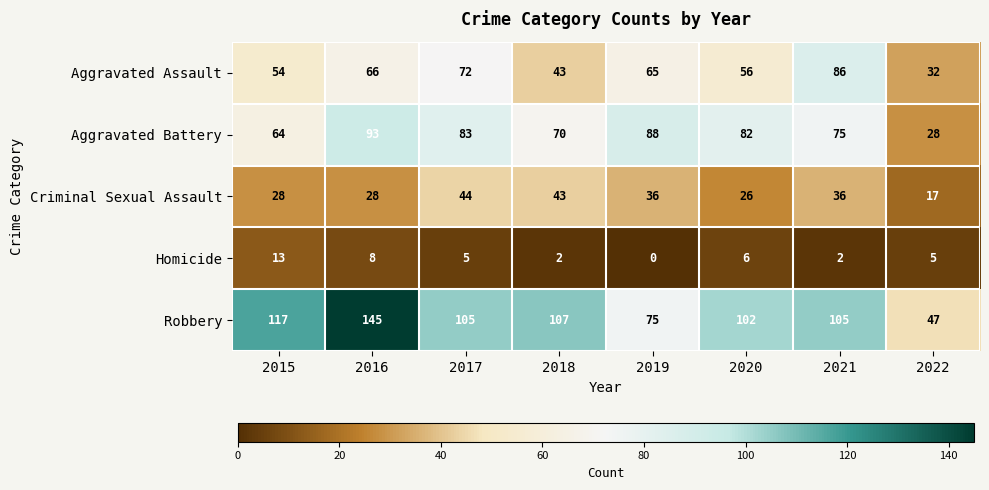

The Robbery series shows 105 at 2017. True or false?

True